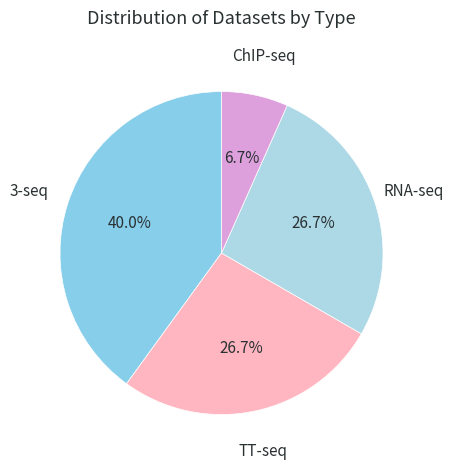

How many segments does this pie chart have?

4